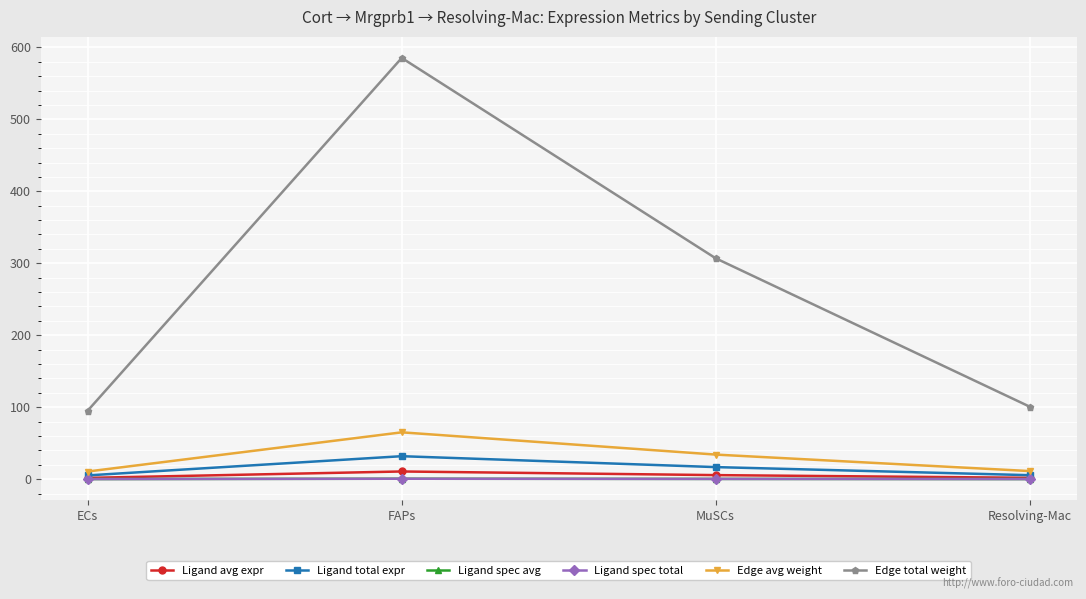

Where does the Edge avg weight series first go above 34?

FAPs